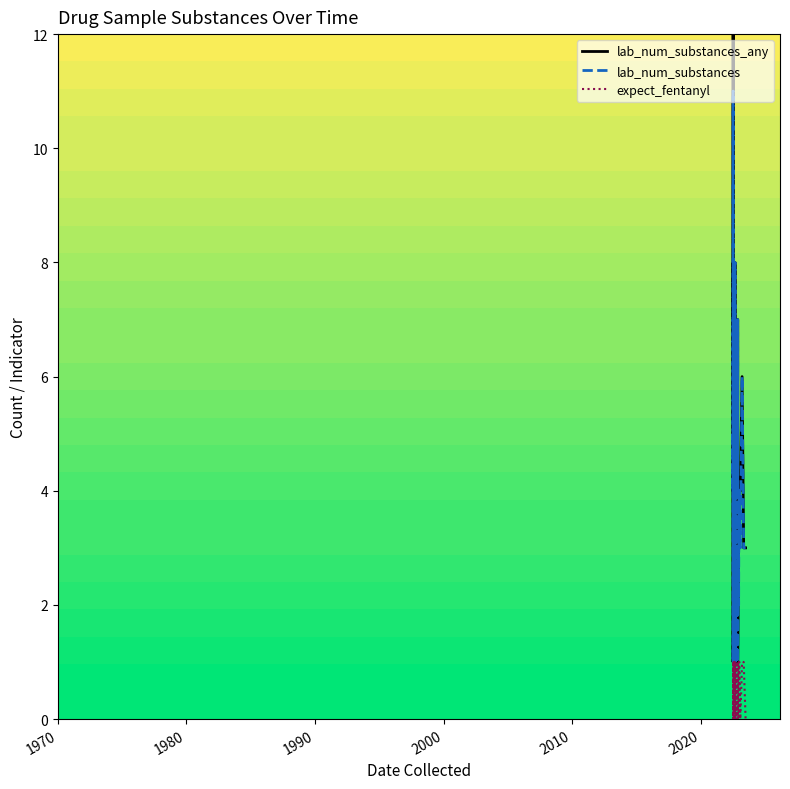

True or false: expect_fentanyl and lab_num_substances intersect in this chart.

False